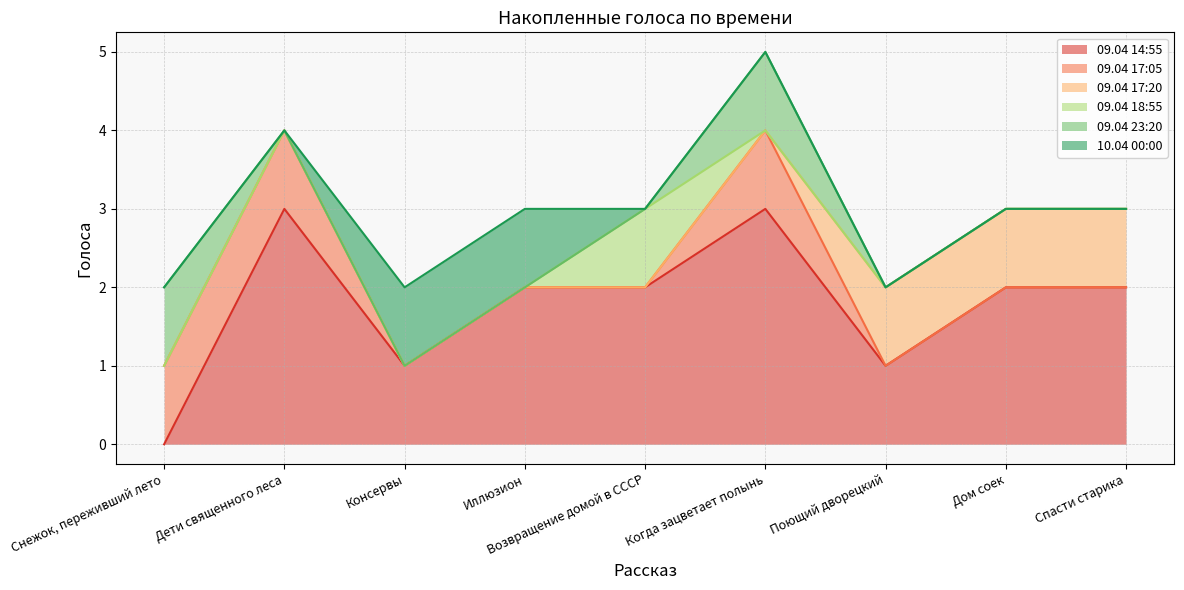

What is the difference between the highest and lowest values at Иллюзион?

1